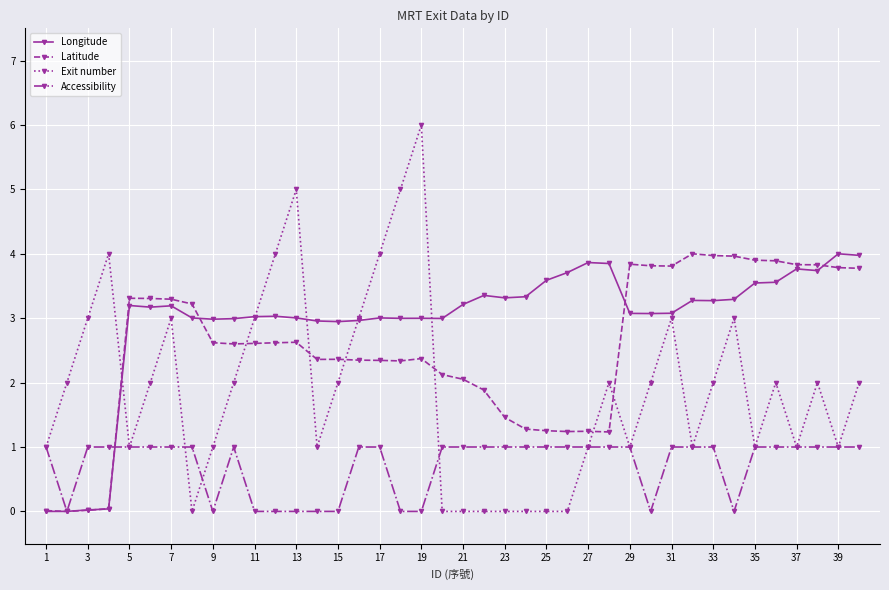

List the series in order of their overall mean, highest first.

Longitude, Latitude, Exit number, Accessibility